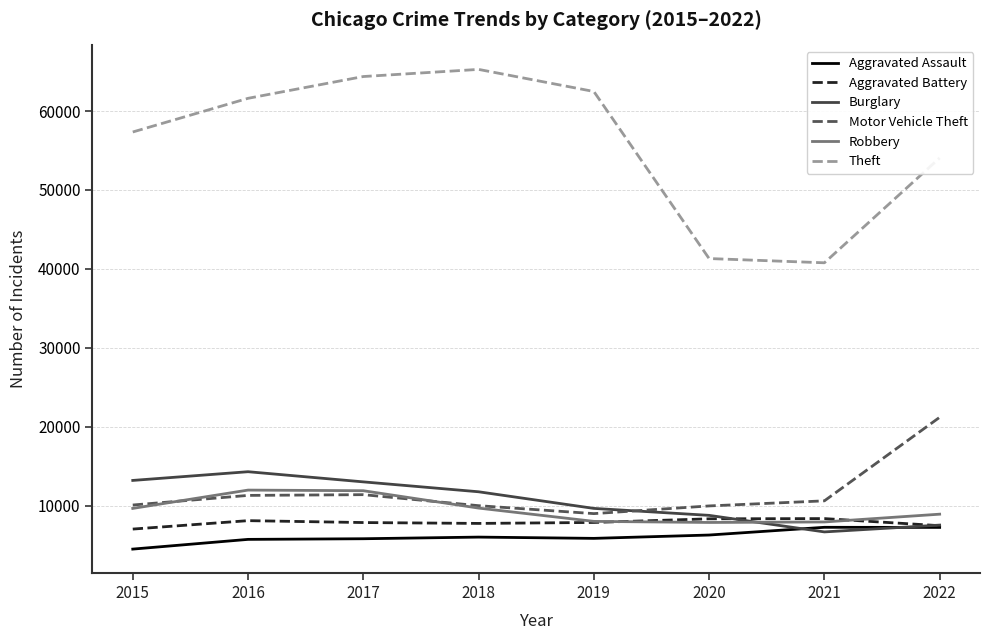

What are all the series names shown in the legend?

Aggravated Assault, Aggravated Battery, Burglary, Motor Vehicle Theft, Robbery, Theft